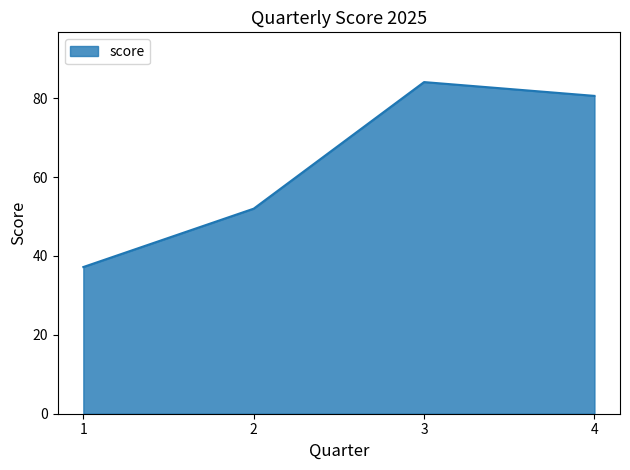

The chart shows a value of 52.0 at 2. True or false?

True